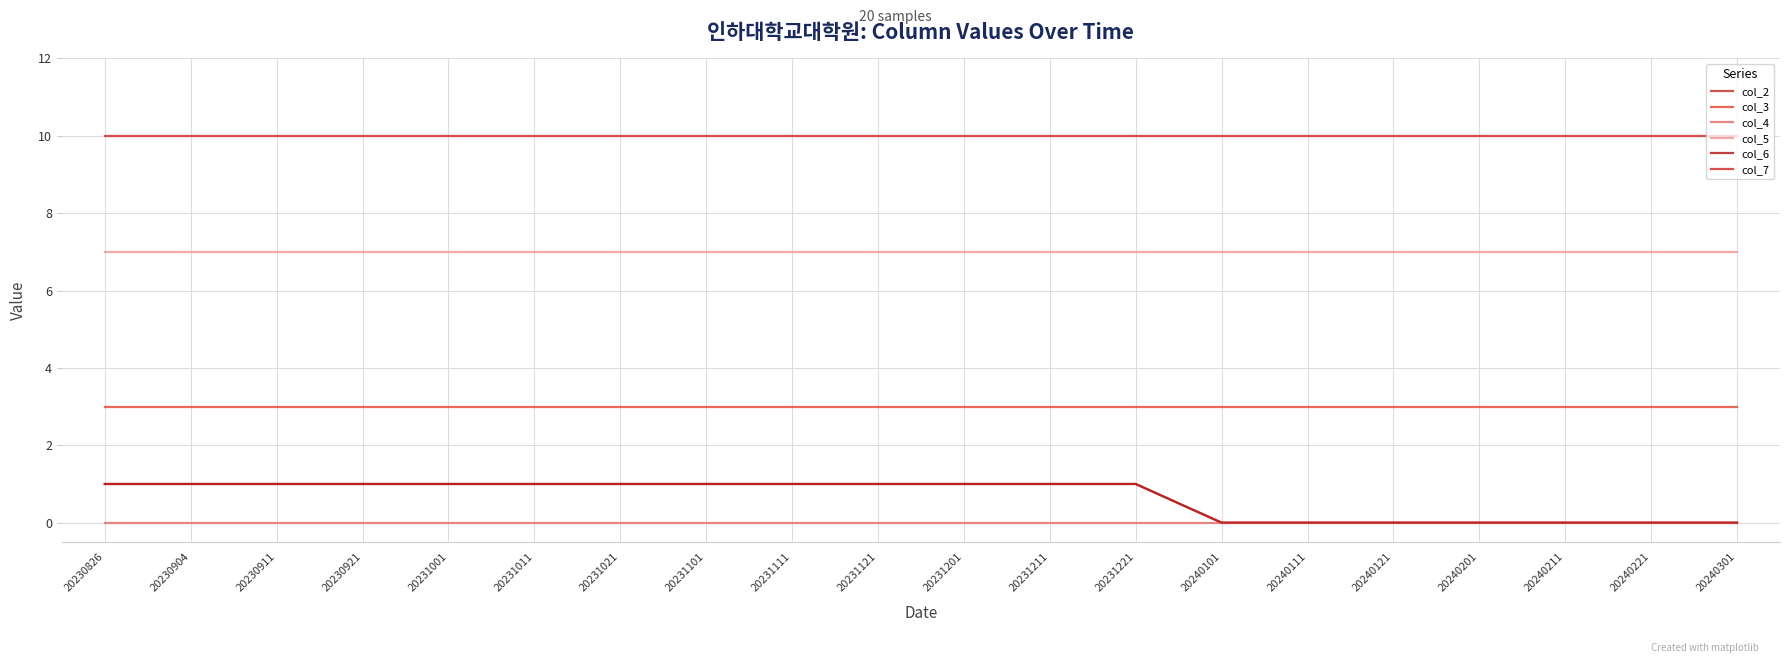

True or false: col_7 and col_6 cross at least once.

False